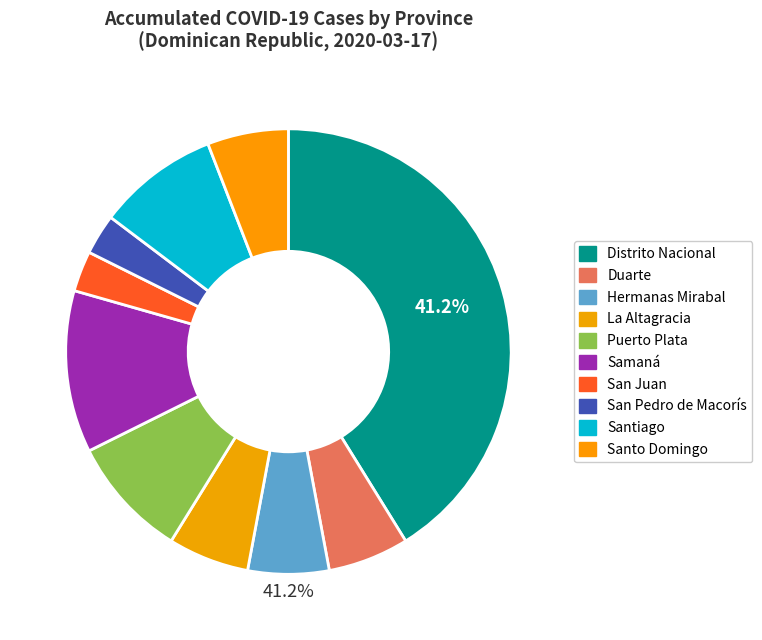

Rank the categories by value from lowest to highest.

San Juan, San Pedro de Macorís, Duarte, Hermanas Mirabal, La Altagracia, Santo Domingo, Puerto Plata, Santiago, Samaná, Distrito Nacional